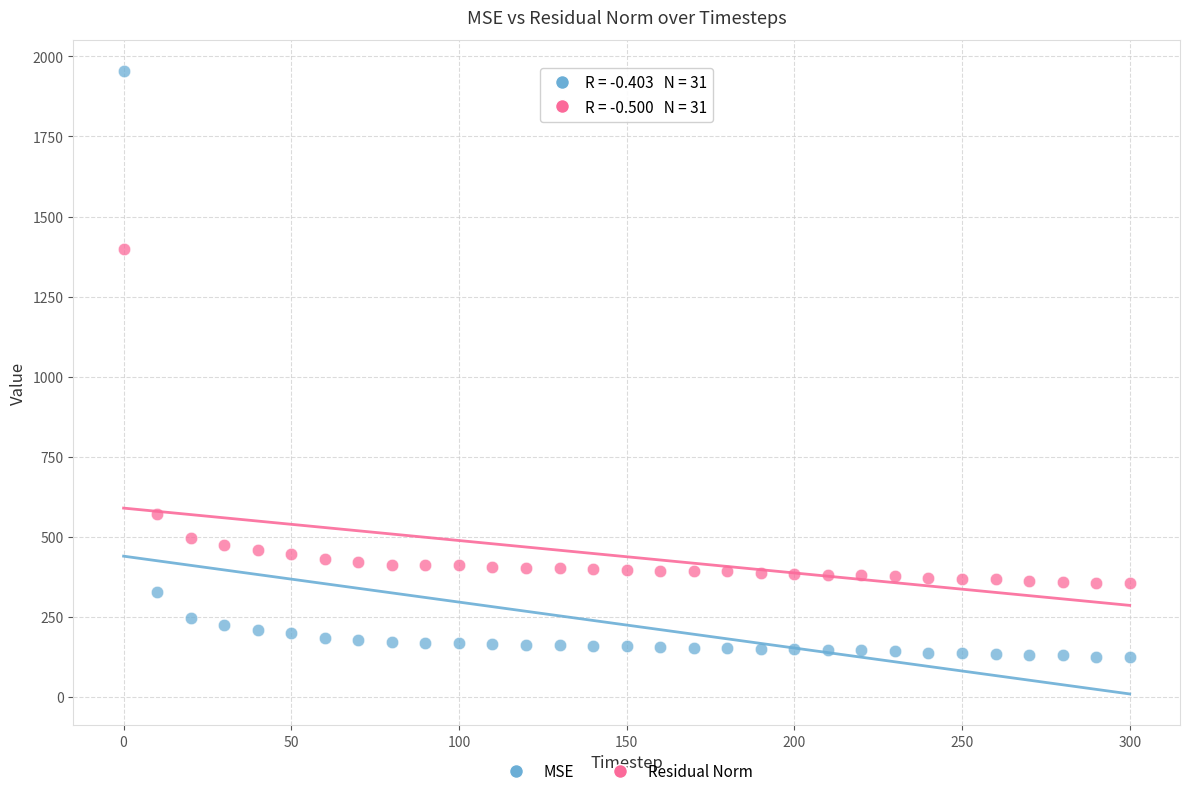

Across all data points, what is the range of X values (max minus min)?

300.0